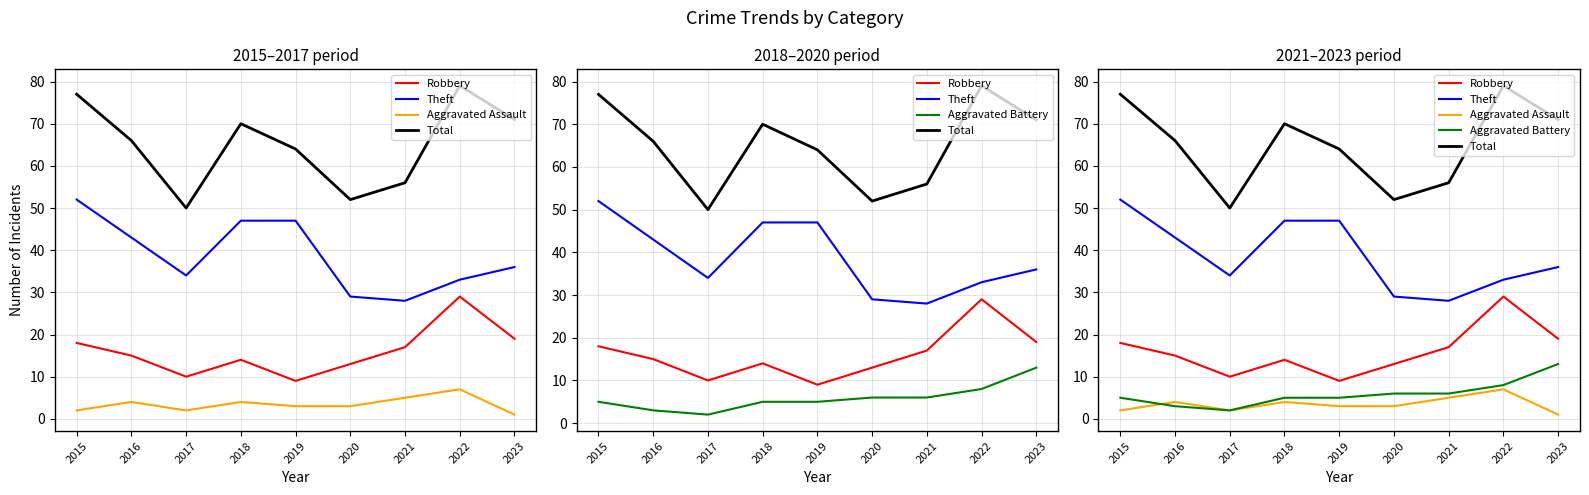

In Total, how many points are higher than both neighbors (excluding endpoints)?

2